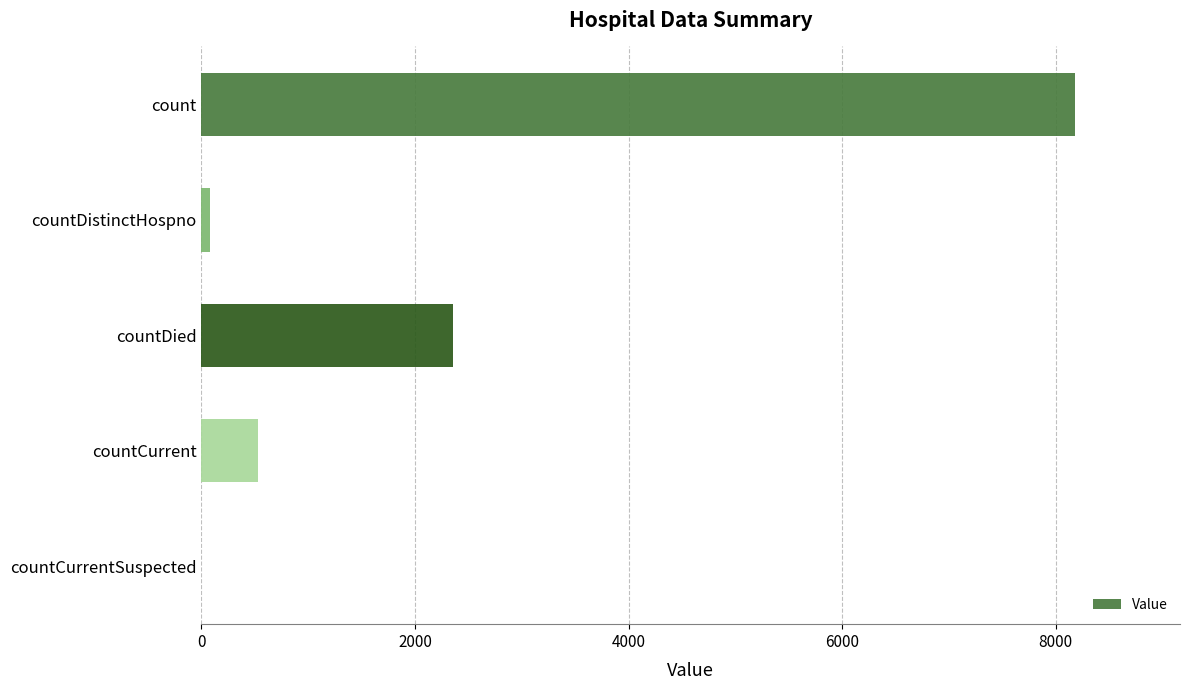

How many values are above zero?

4